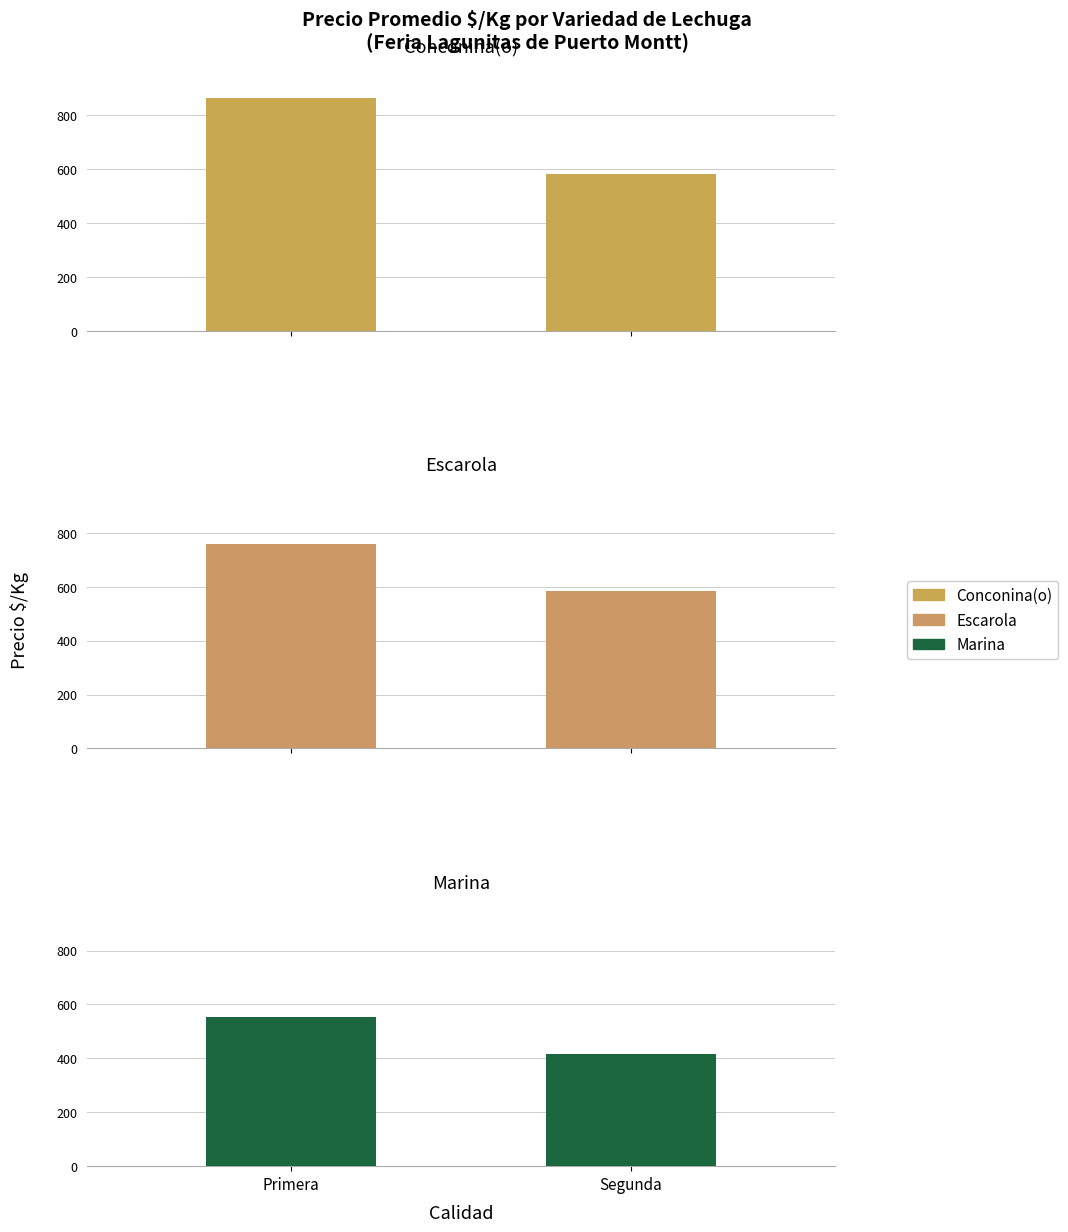

The Conconina(o) series shows 862 at Primera. True or false?

True